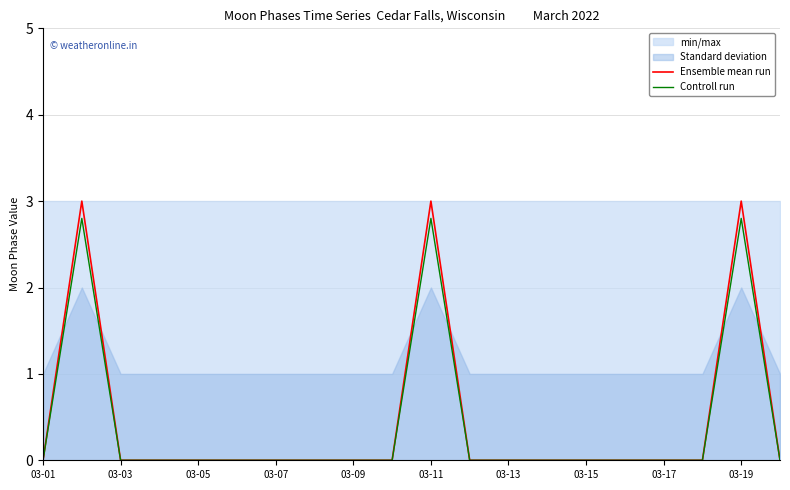

The value of Controll run at 03-17 is 1.9. True or false?

False